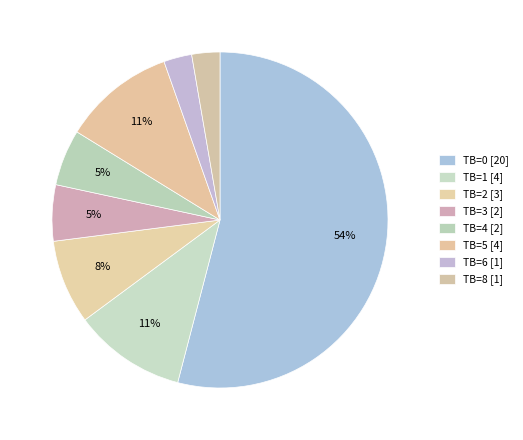

Which slice represents more than half of the pie?

TB=0